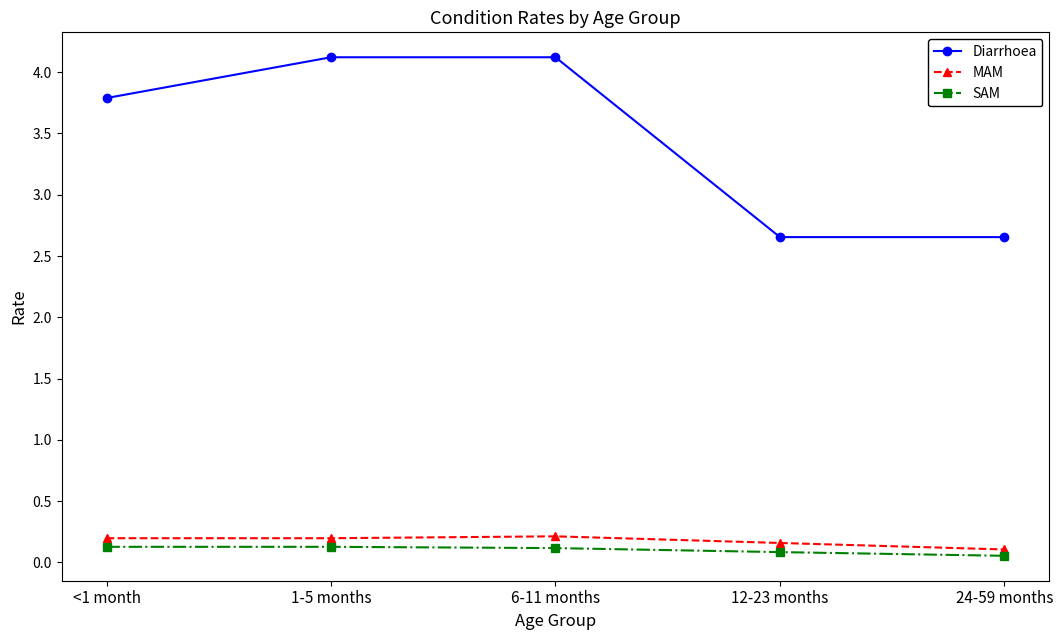

True or false: SAM and Diarrhoea cross at least once.

False